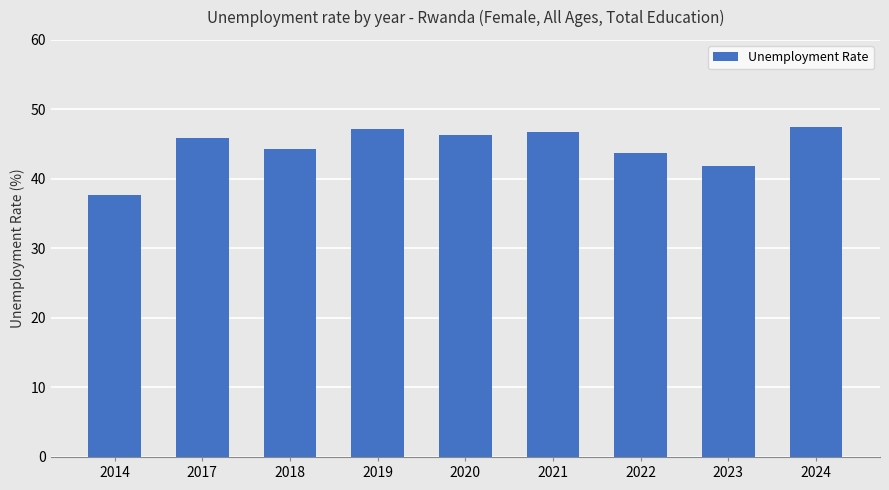

What is the sum of the values at 2022 and 2017?

89.7